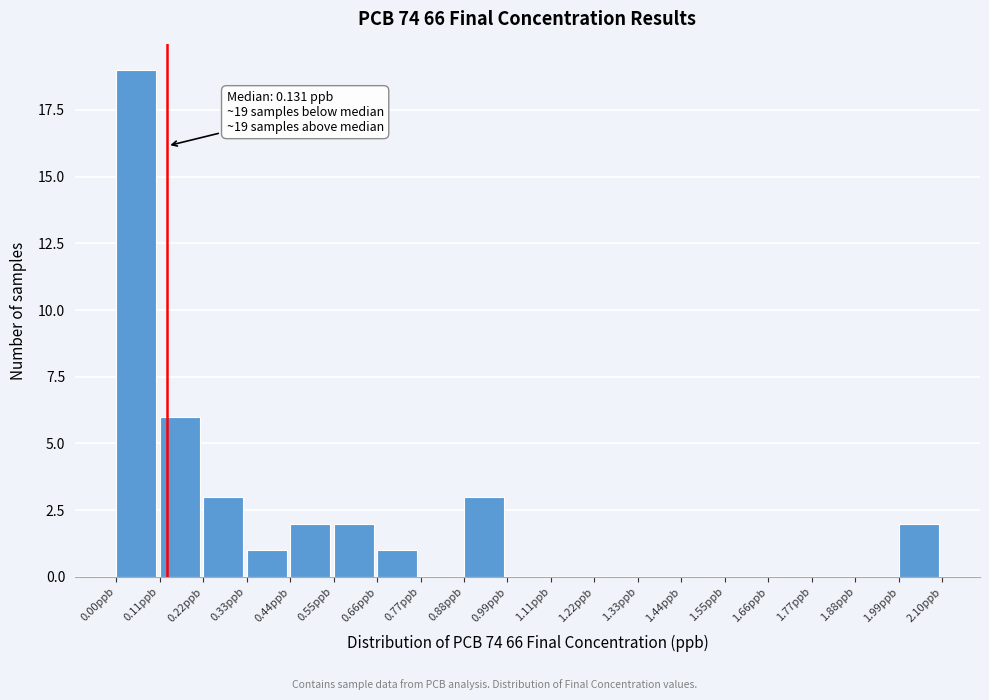

Which range on the x-axis has the tallest bar?

0.00 to 0.12